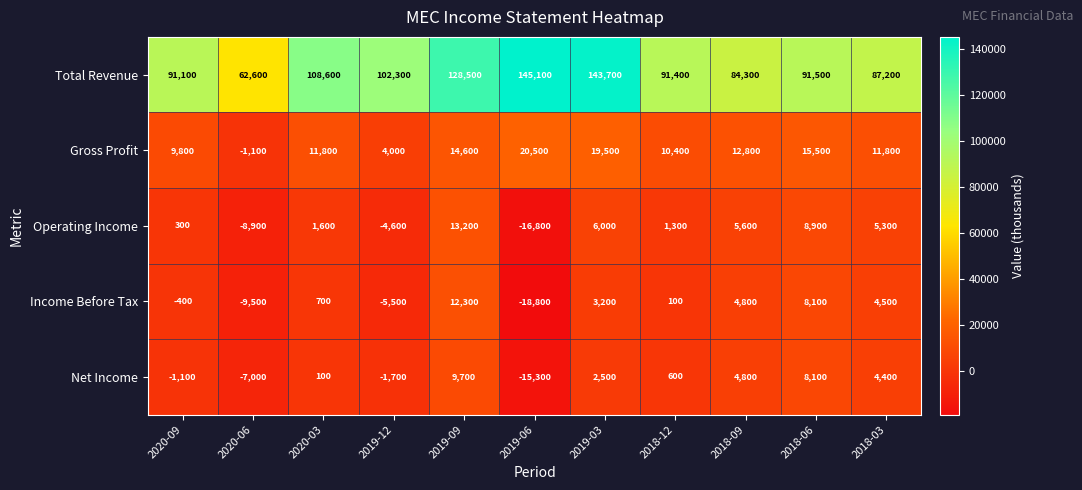

True or false: Income Before Tax has a value of 7619 at 2018-09.

False